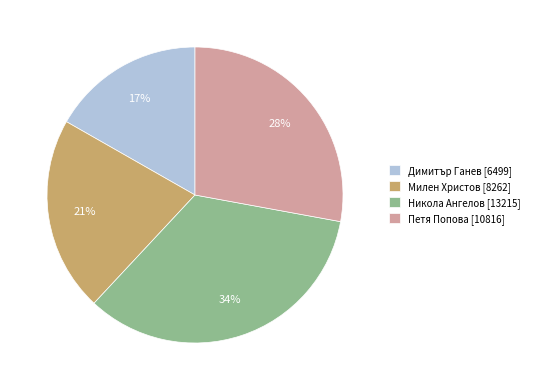

Which slice is the largest?

Никола Ангелов [13215]